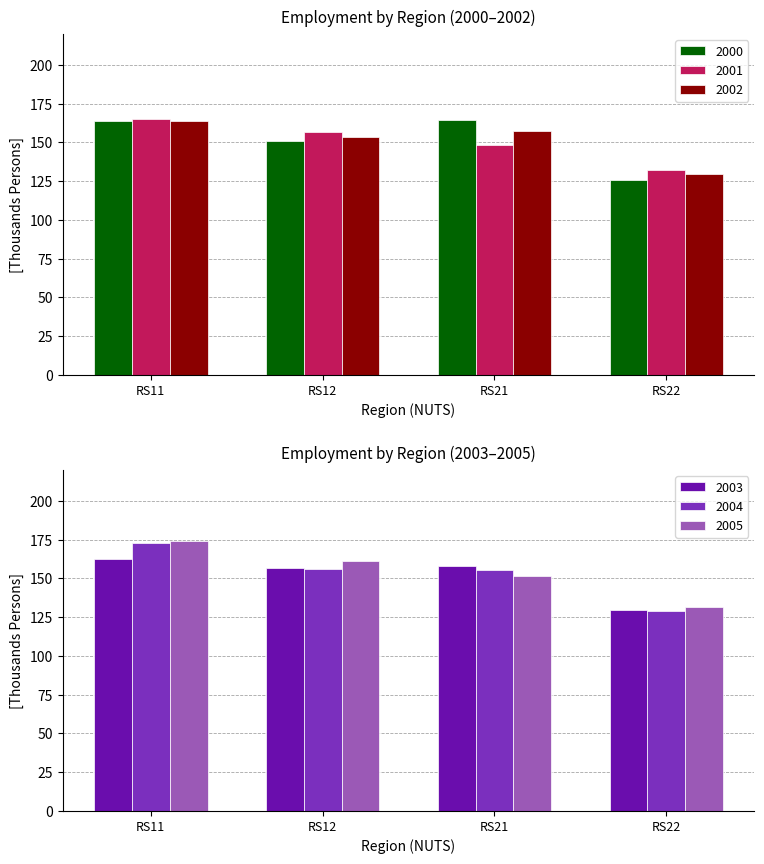

What is the sum of all 2004 values?

613.6